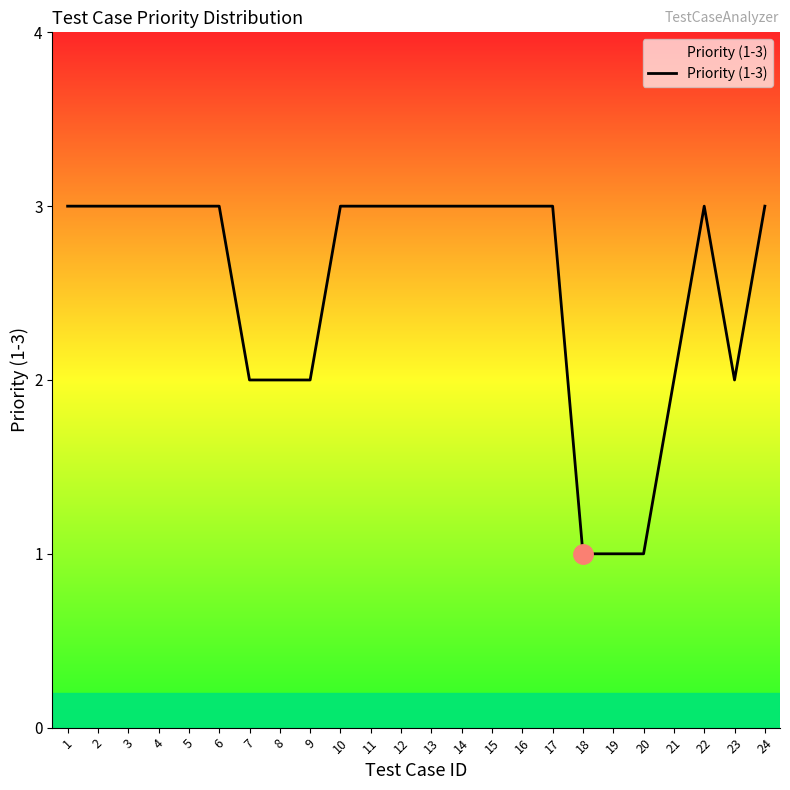

The chart shows a value of 2 at 7. True or false?

True